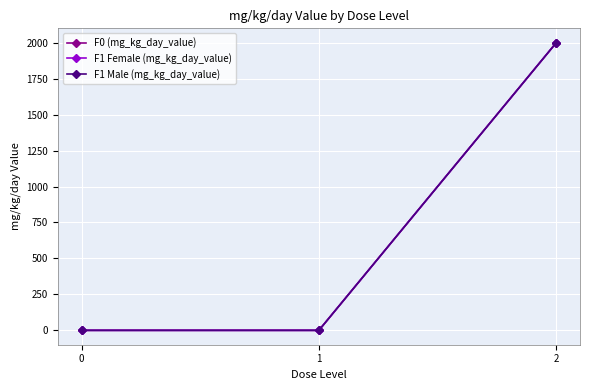

At which category is the sum across all series the highest?

2